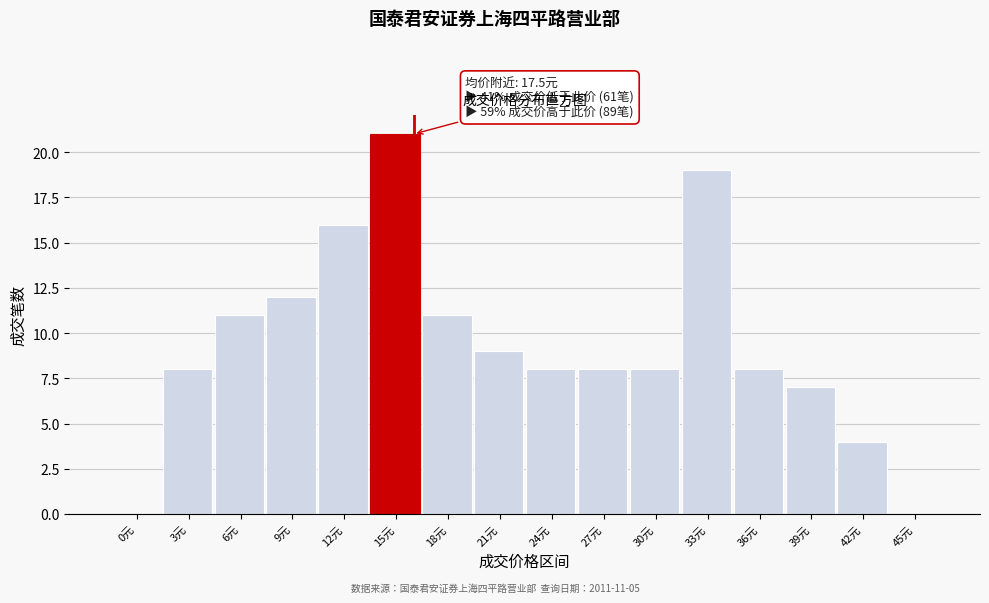

Reading left to right, extract all data points from this chart.

0元=0	3元=8	6元=11	9元=12	12元=16	15元=21	18元=11	21元=9	24元=8	27元=8	30元=8	33元=19	36元=8	39元=7	42元=4	45元=0